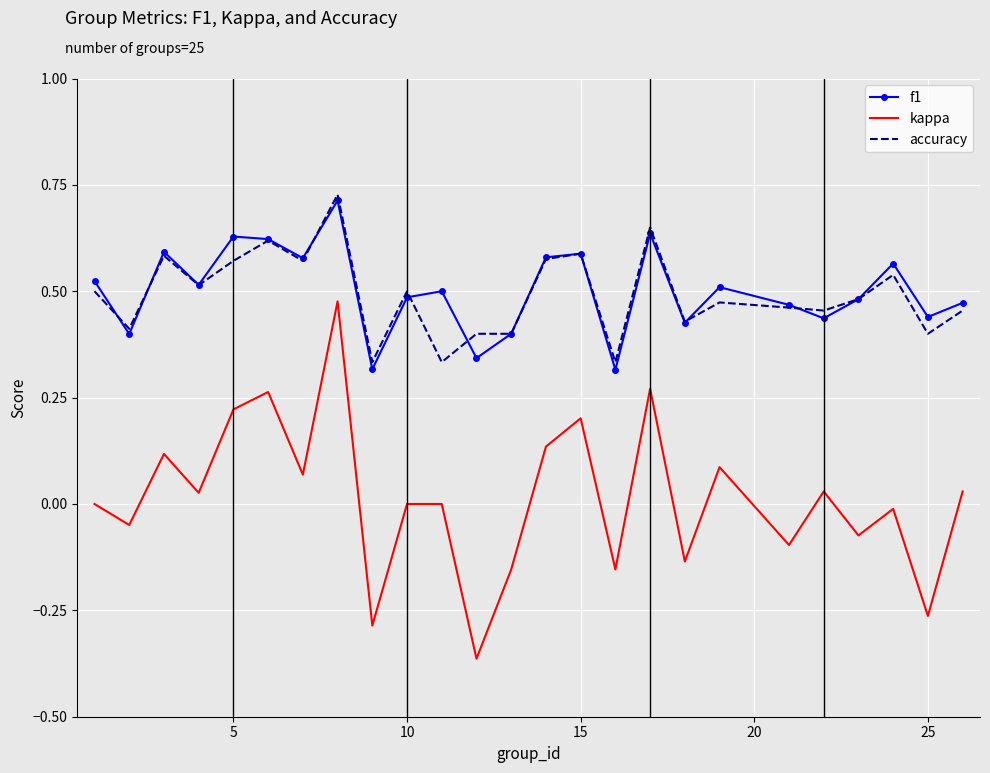

True or false: kappa and accuracy intersect in this chart.

False